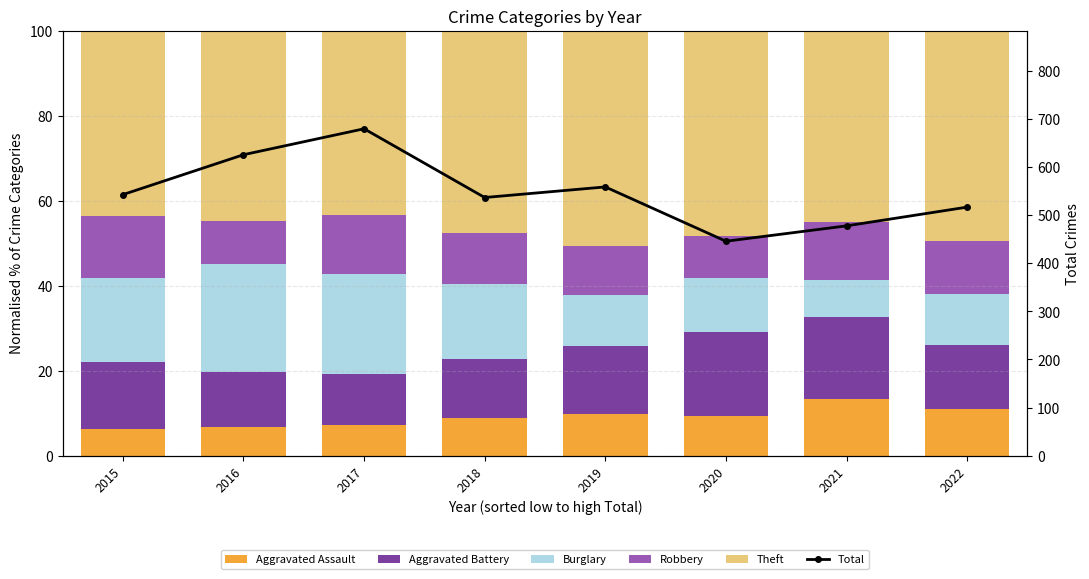

Which series has the largest range (max minus min)?

Total